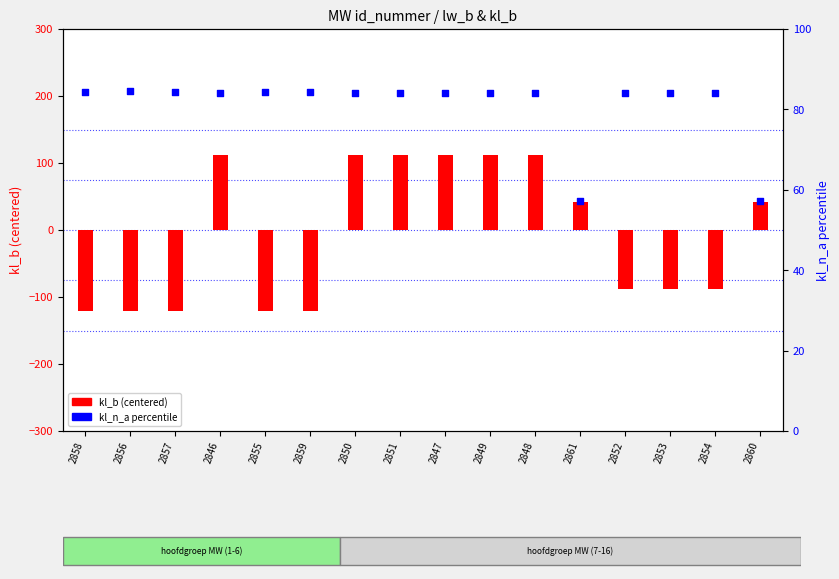

Is the value of kl_b (centered) at 2859 greater than the value of kl_n_a percentile at 2861?

No